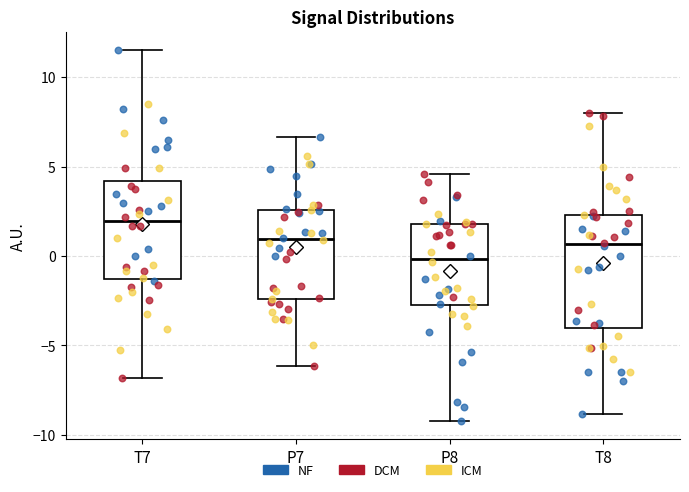

Where is the lower edge of the box for T8 on the y-axis? The values are not printed on the chart, so give them approximately, as read against the axis.

-4.0